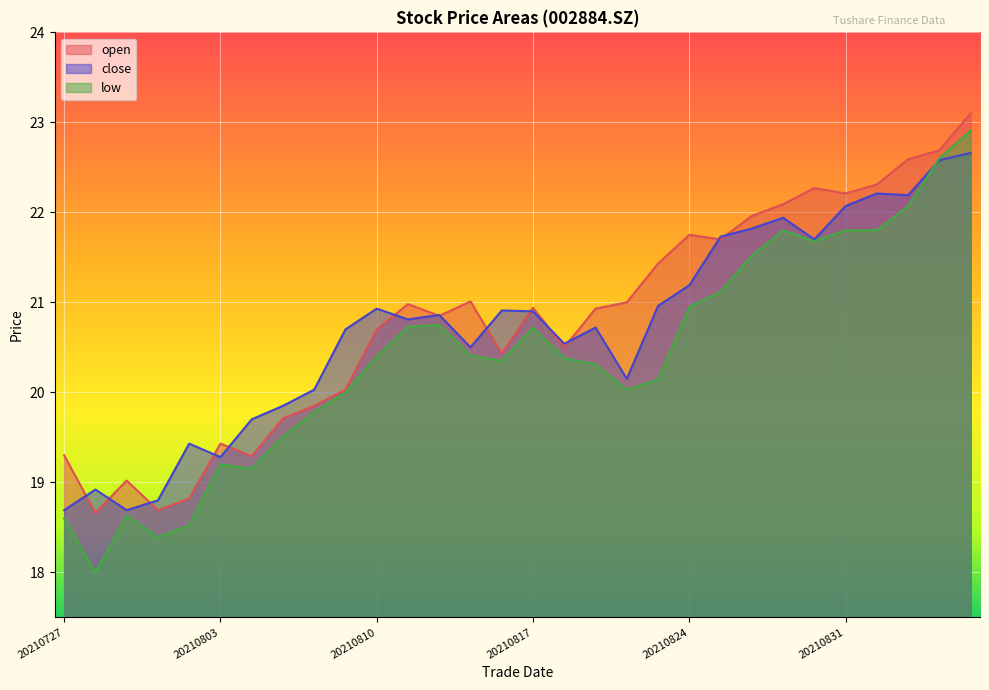

Which series has the largest total across all categories?

open